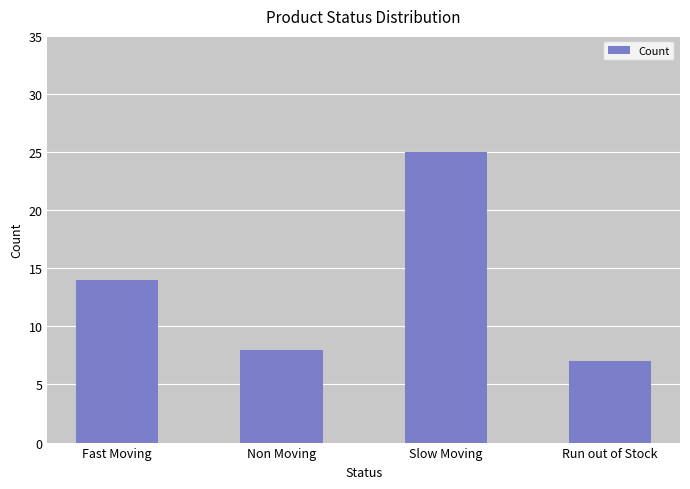

How many values are below 14?

2